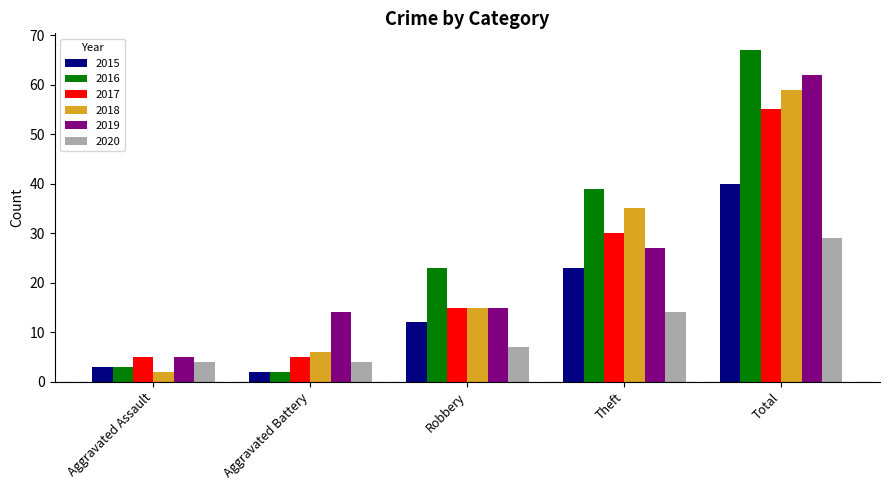

What is the total value across all series at Theft?

168